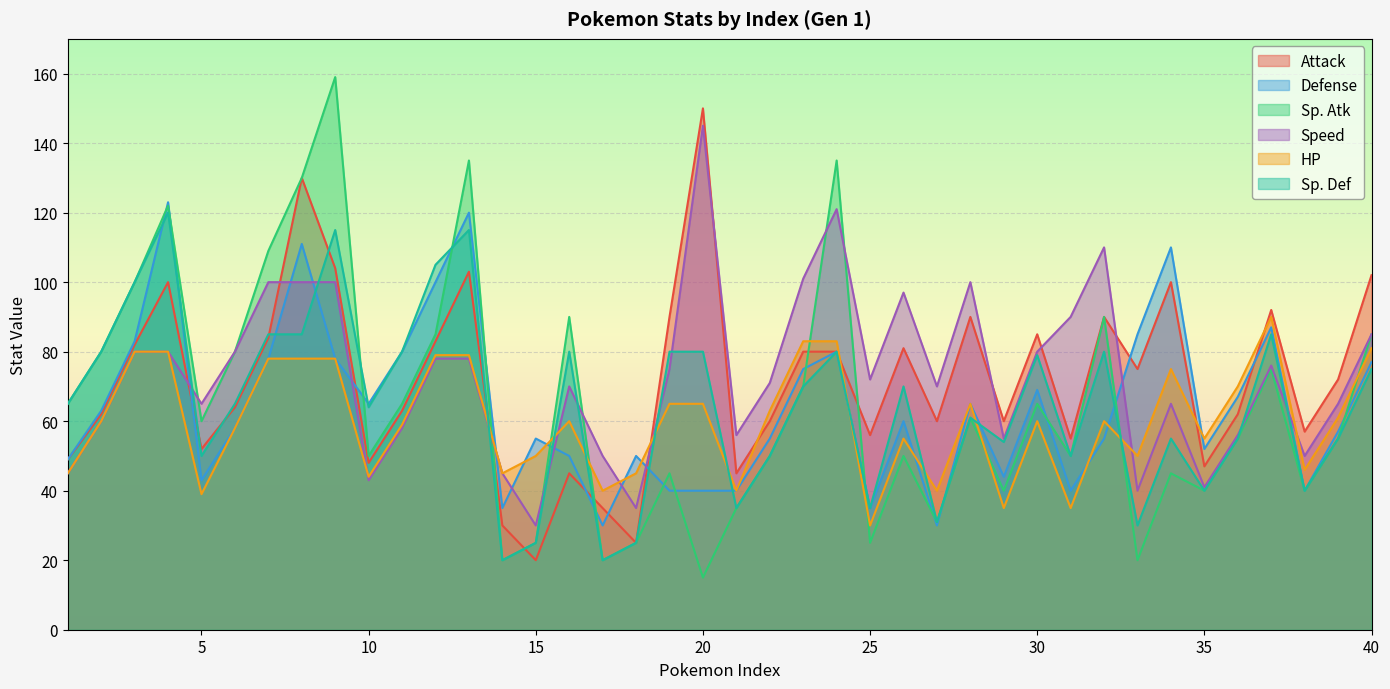

What is the value of the Sp. Def point at the 4th from the left?

120